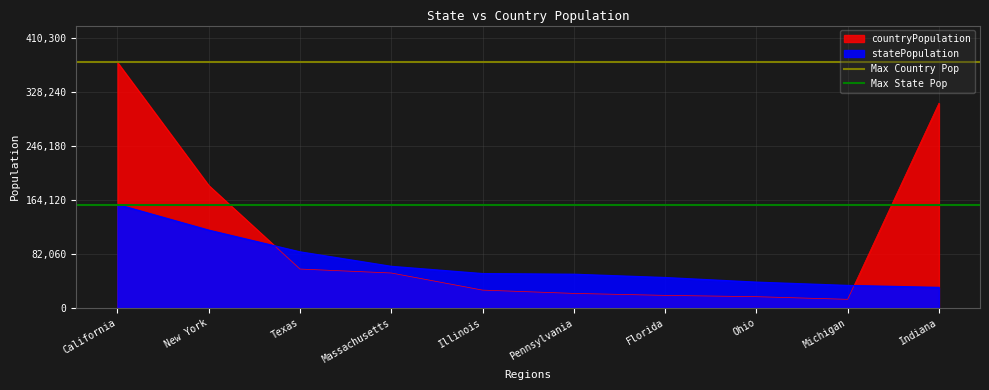

What is the label of the 1st point from the left?

California